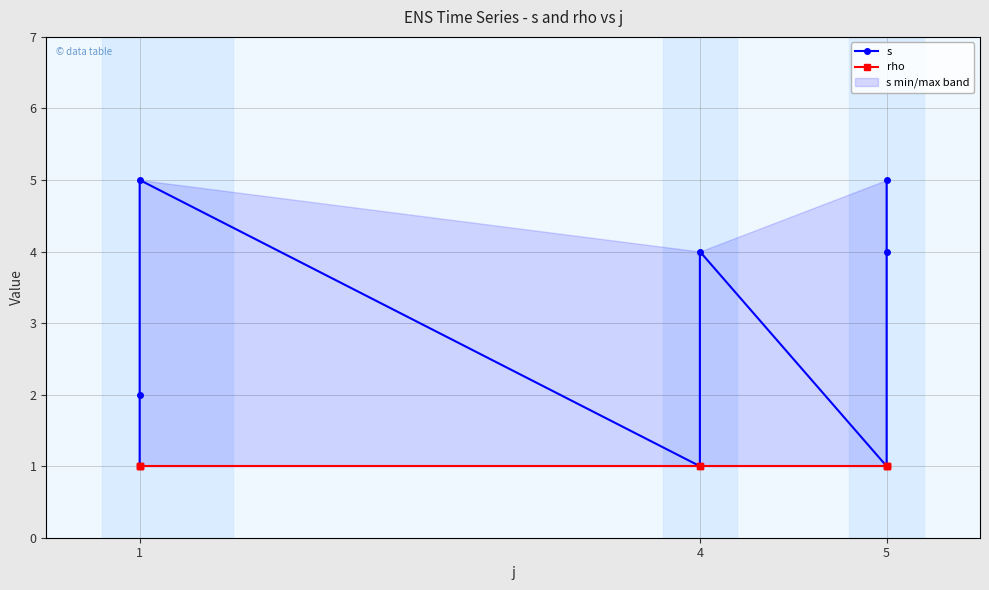

How many data points in s are less than 4?

4